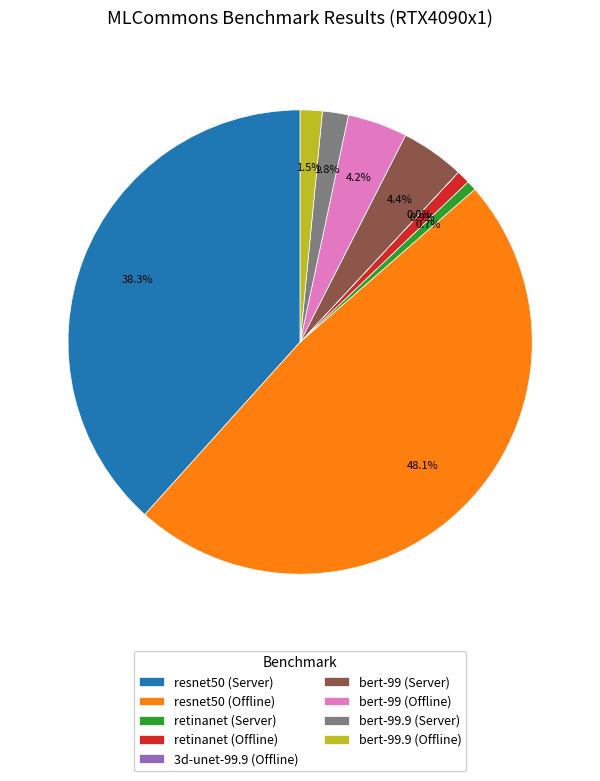

What percentage is NOT represented by bert-99.9 (Server)?

98.2%